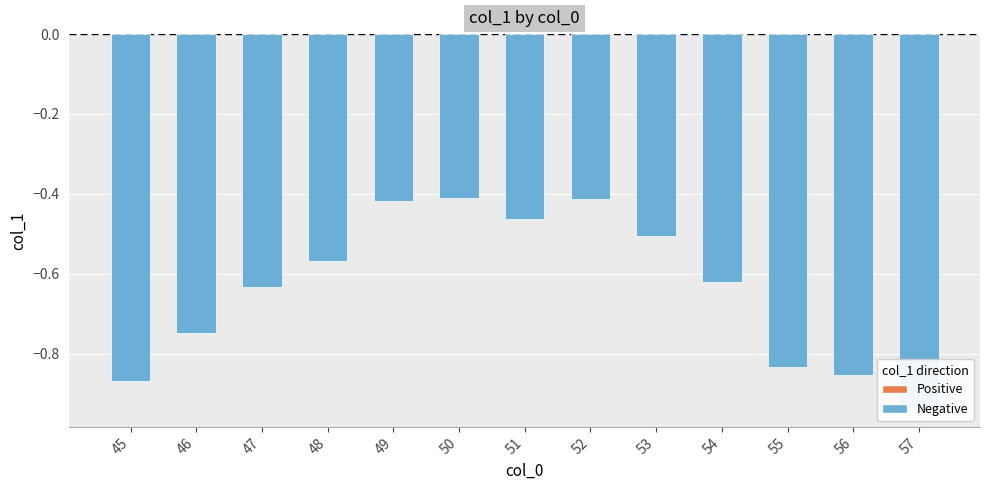

Which has a higher value, 49 or 48?

49